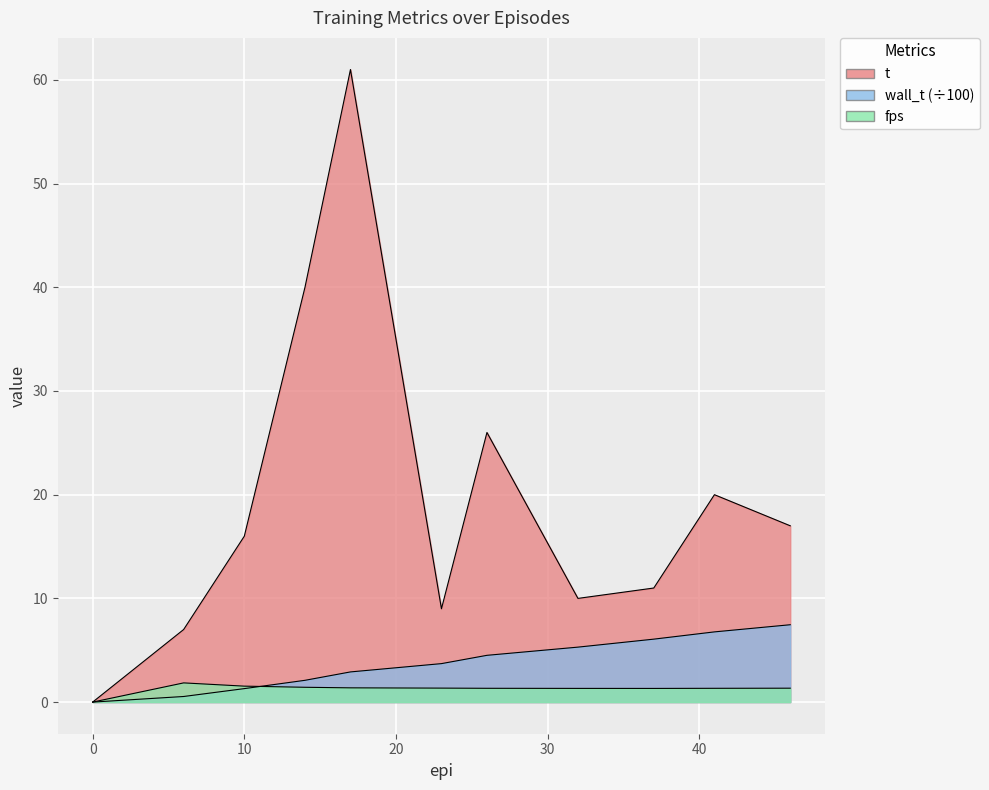

What is the difference between the maximum and minimum values in the fps series?

1.9